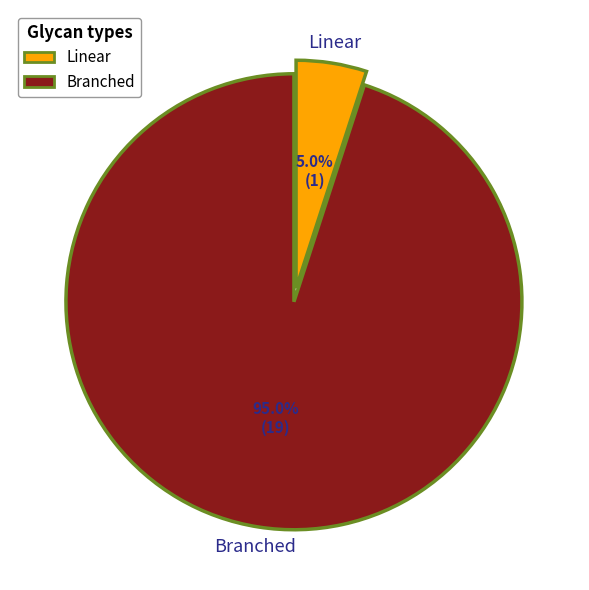

How many segments does this pie chart have?

2